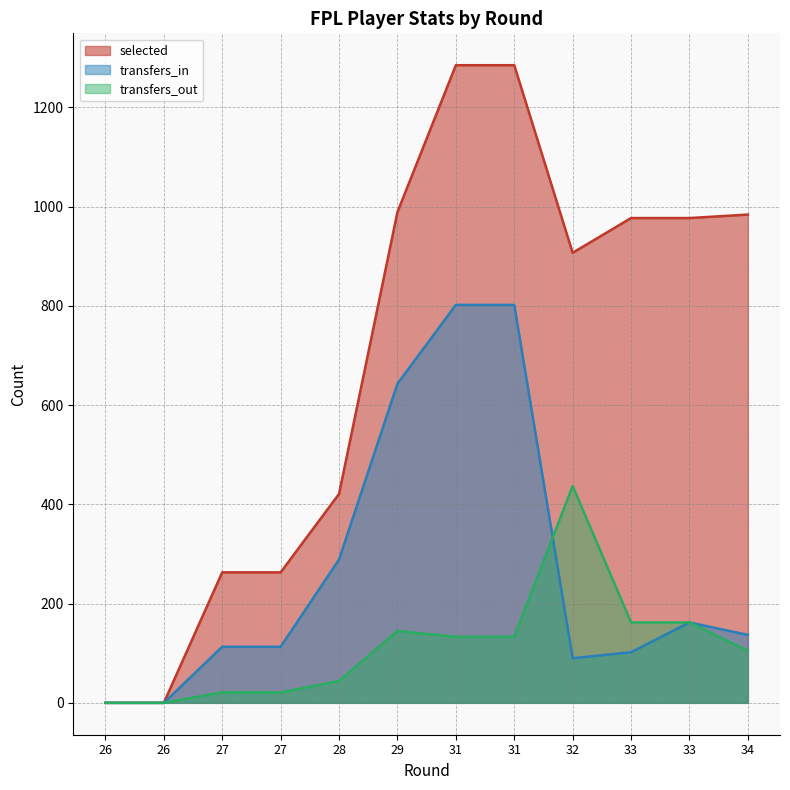

Is it true that transfers_in equals 113 at 27?

True